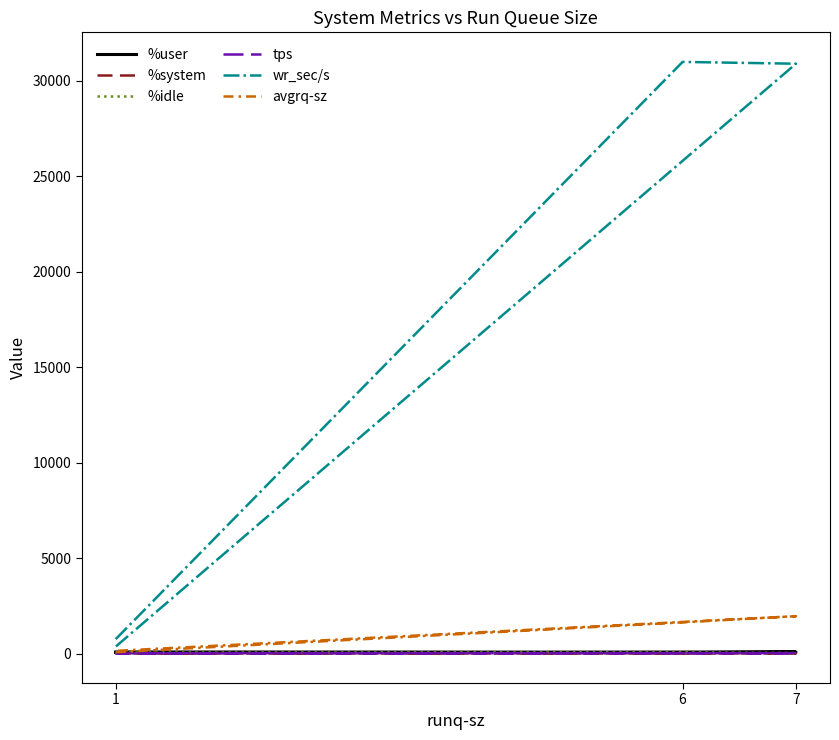

The wr_sec/s series shows 1195.1 at 1. True or false?

False